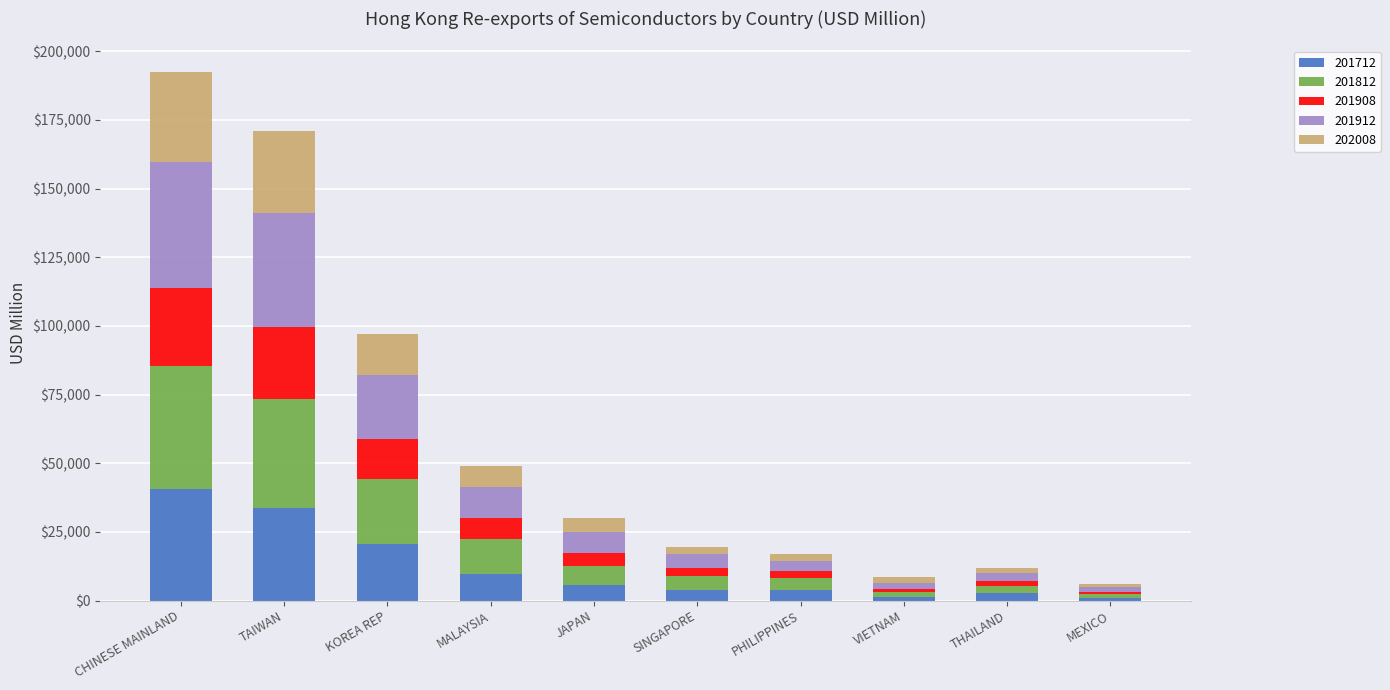

At which category is the sum across all series the highest?

CHINESE MAINLAND